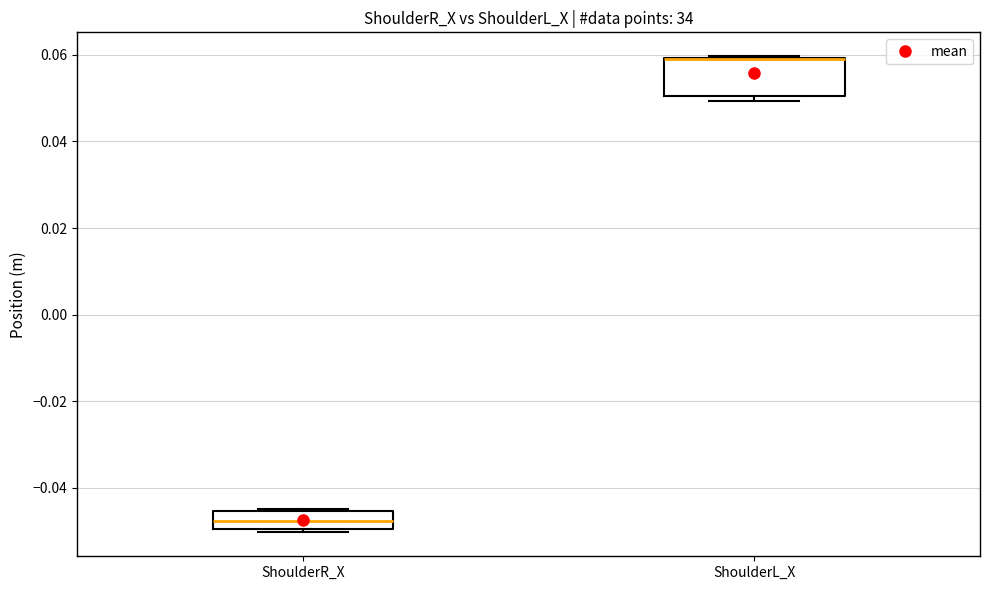

Reading left to right, read every box against the y-axis: the position of its median line, the range the box covers, and the ends of its whiskers. The values are not printed on the chart, so give them approximately, as read against the axis.

ShoulderR_X: median -0.048, box -0.050 to -0.046, whiskers -0.050 (just below the box's lower edge) to -0.044
ShoulderL_X: median 0.058 (drawn on the box's upper edge), box 0.050 to 0.060, whiskers 0.050 (just below the box's lower edge) to 0.060